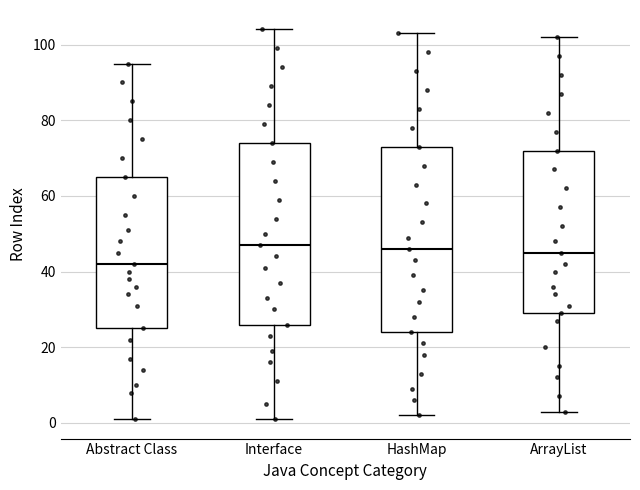

Reading left to right, transcribe this box plot: for each box, give where its median line is, the range the box spans, and where its two whiskers end, as read against the y-axis. The values are not printed on the chart, so give them approximately, as read against the axis.

Abstract Class: median 42, box 26 to 66, whiskers 2 to 96
Interface: median 48, box 26 to 74, whiskers 2 to 104
HashMap: median 46, box 24 to 74, whiskers 2 to 104
ArrayList: median 46, box 30 to 72, whiskers 4 to 102